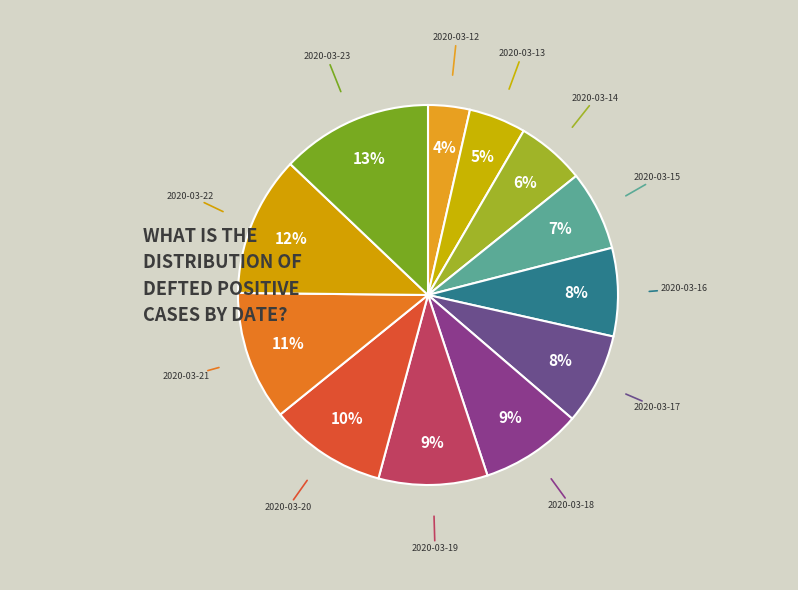

To the nearest percent, what portion does 2020-03-19 represent?

9%